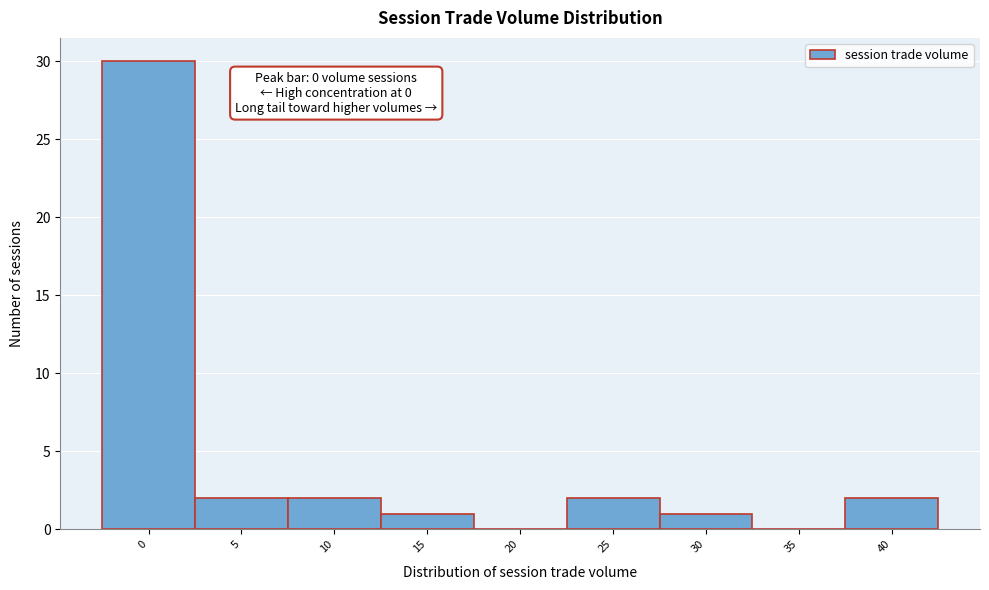

Reading left to right, what are all the values shown in this chart?

0=30	5=2	10=2	15=1	20=0	25=2	30=1	35=0	40=2